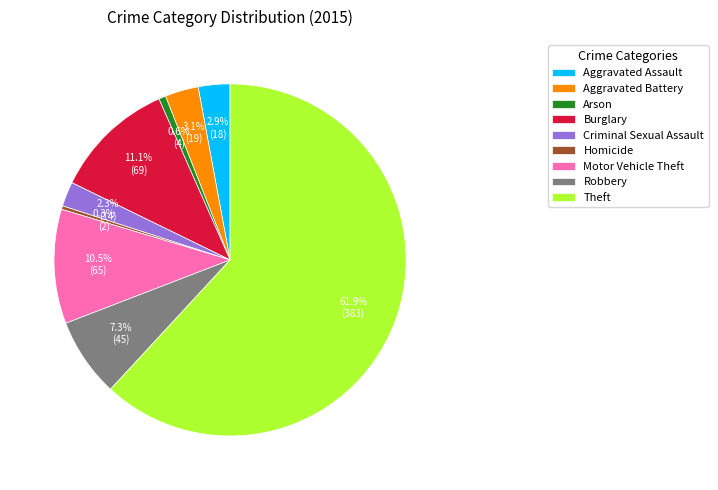

What is the ratio of the value at Criminal Sexual Assault to the value at Robbery?

0.3